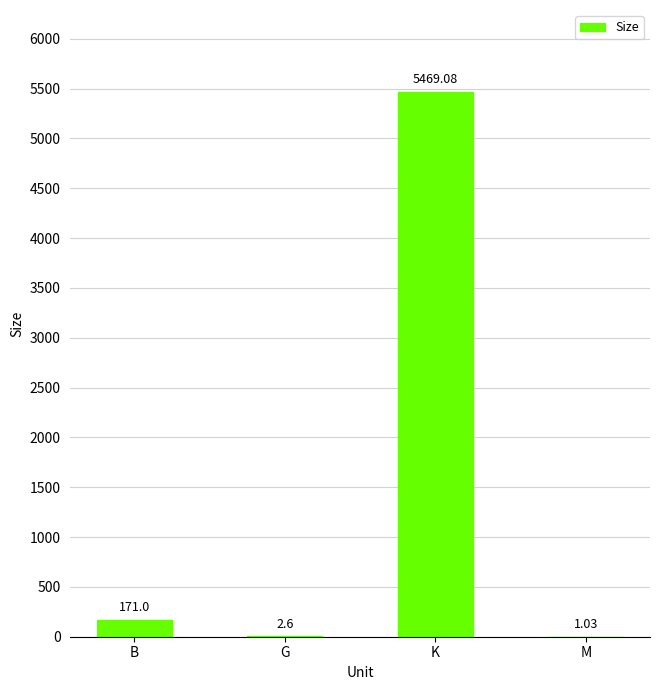

Where is the data nearest to the value 2735?

B